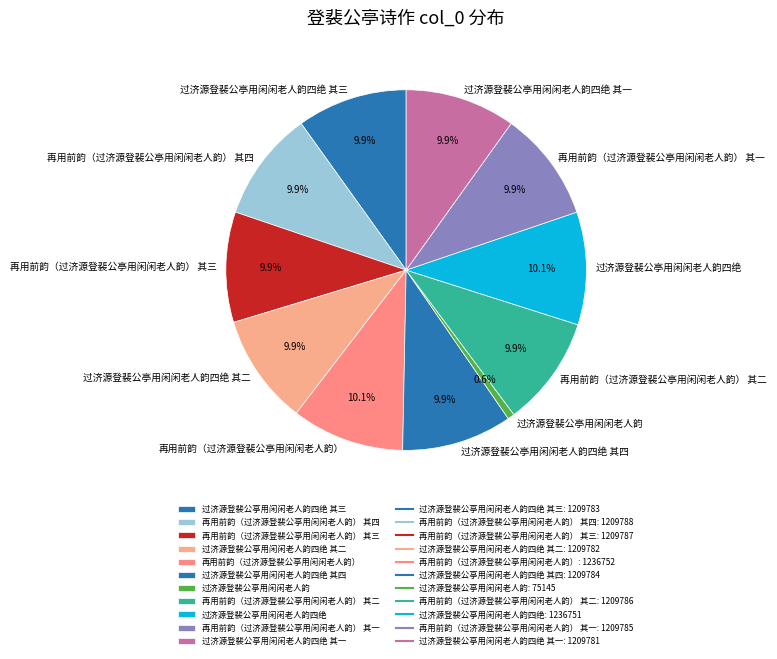

The 过济源登裴公亭用闲闲老人韵 slice represents 1% of the pie. True or false?

True